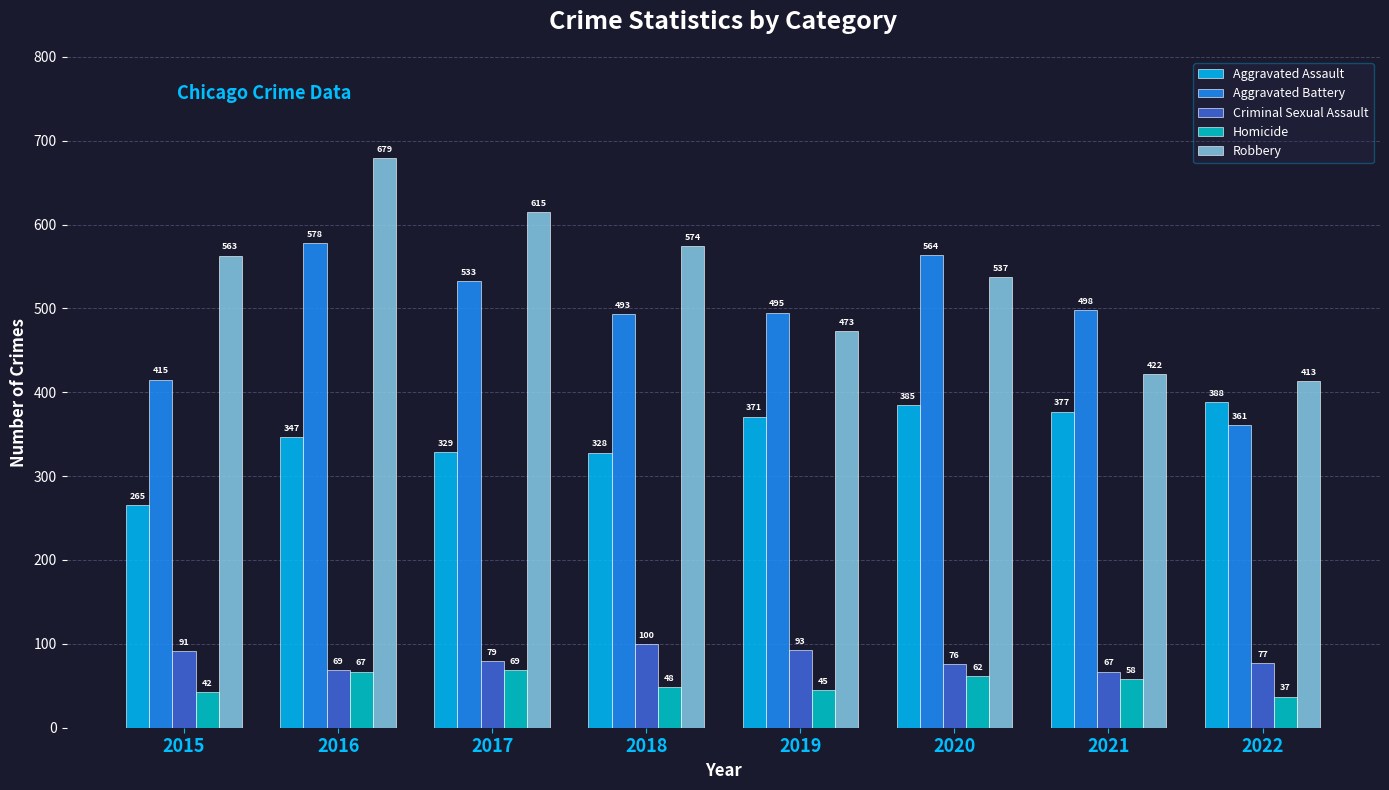

What is the sum of the Homicide values at 2020 and 2017?

131